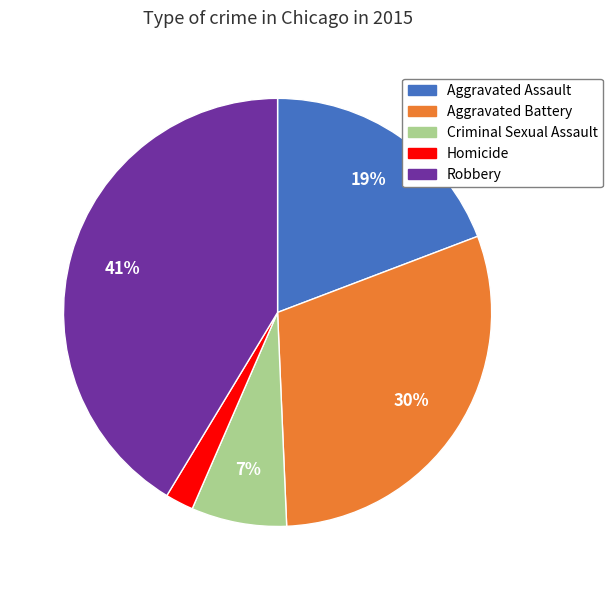

To the nearest percent, what percentage of the pie is Aggravated Assault?

19%